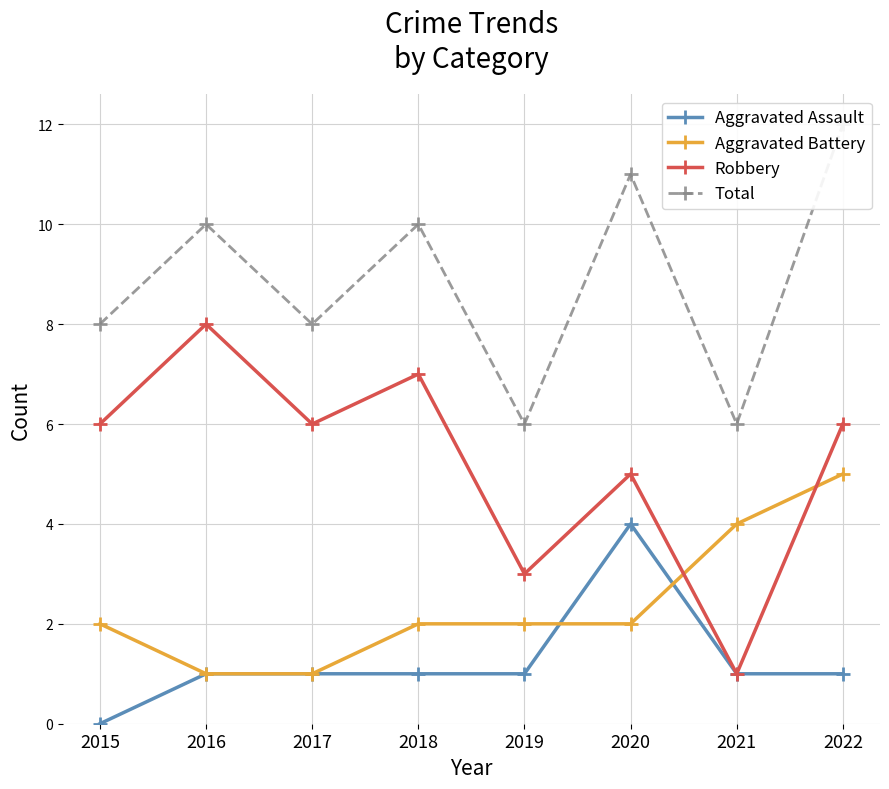

How many values in Aggravated Assault are above zero?

7